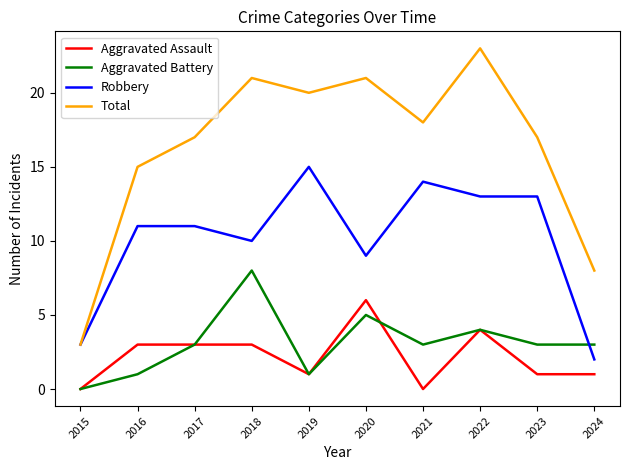

After their last crossing, which series has the higher values: Aggravated Battery or Aggravated Assault?

Aggravated Battery